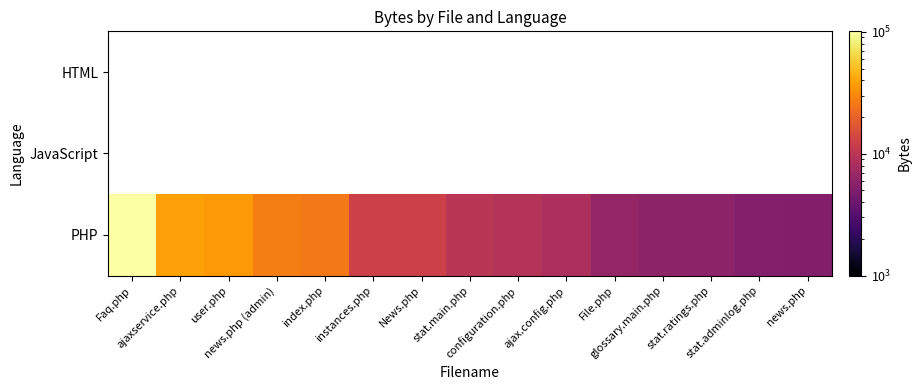

At which label does PHP reach its minimum?

news.php